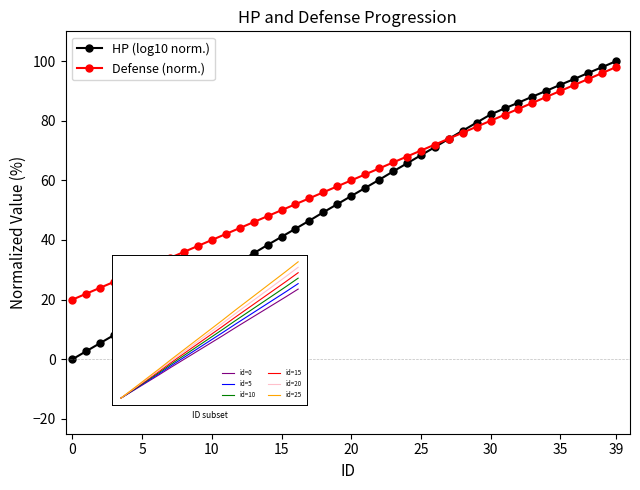

What is the maximum value for defense?

98.0